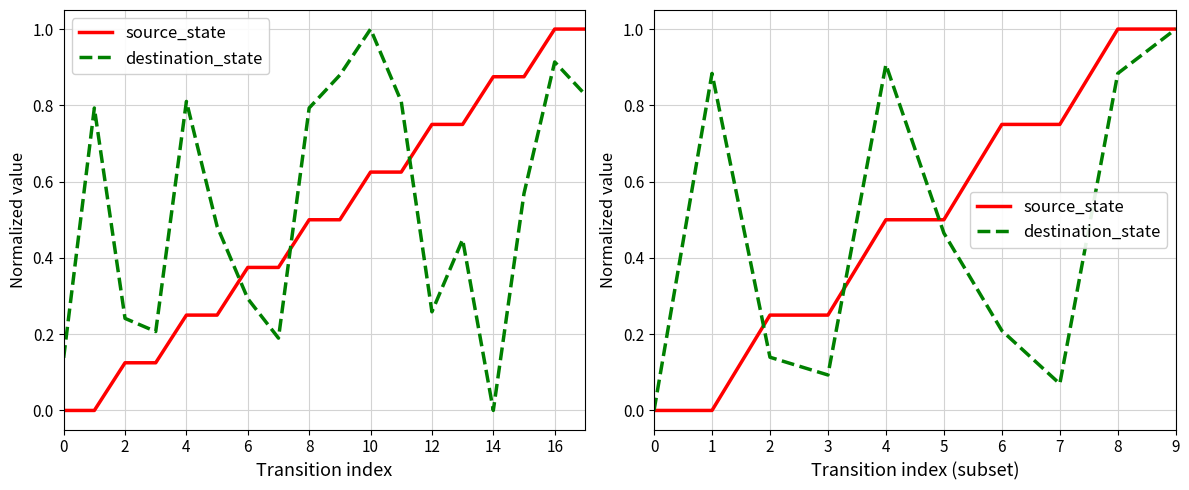

The value of destination_state at 8 is 0.9. True or false?

True